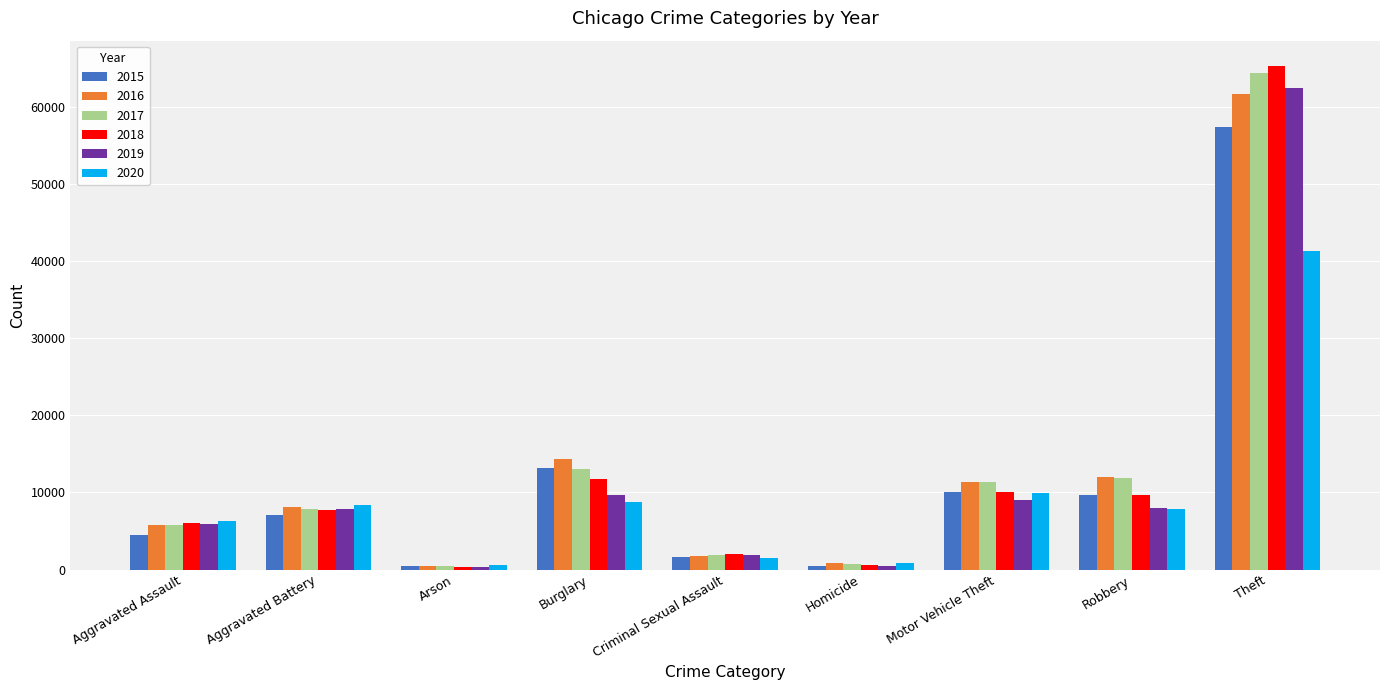

True or false: 2020 has a value of 3328 at Robbery.

False